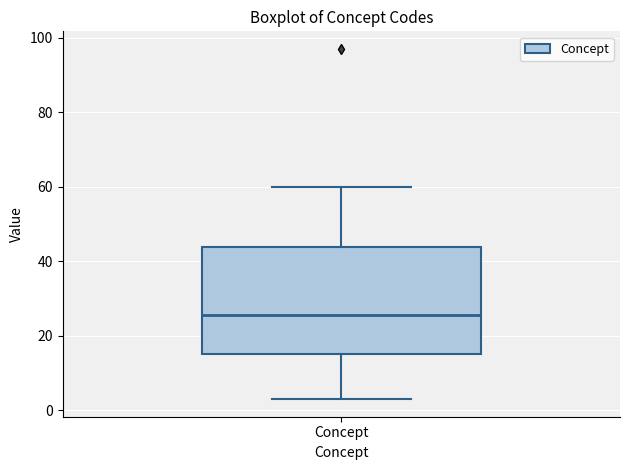

Transcribe this box plot: give where the median line is, the range the box spans, and where the two whiskers end, as read against the y-axis. The values are not printed on the chart, so give them approximately, as read against the axis.

median 26, box 16 to 44, whiskers 4 to 60